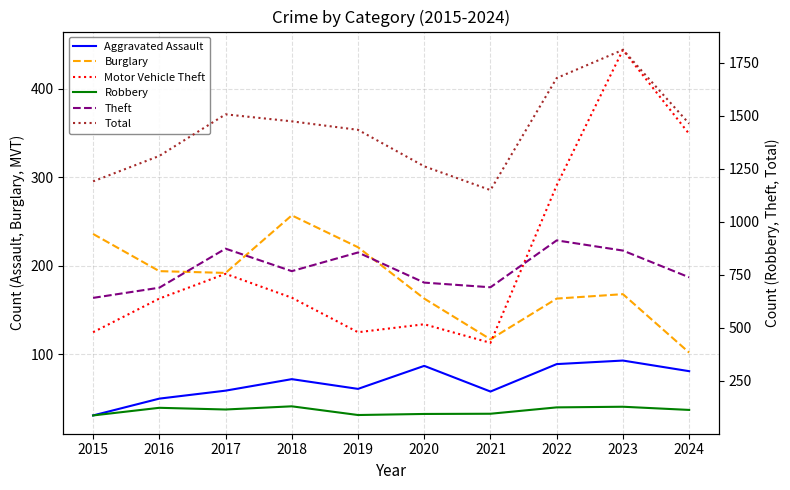

At which category does the chart reach its peak across all series?

2023